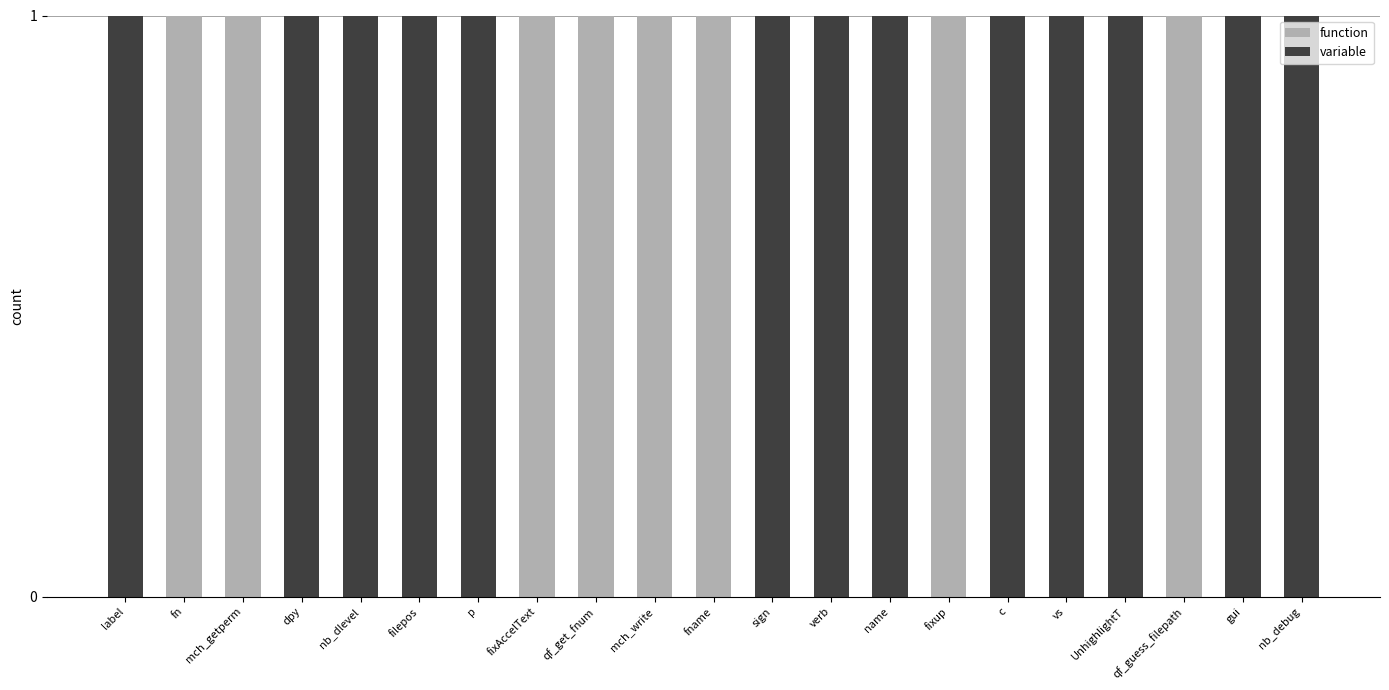

The value of function at p is -1. True or false?

False